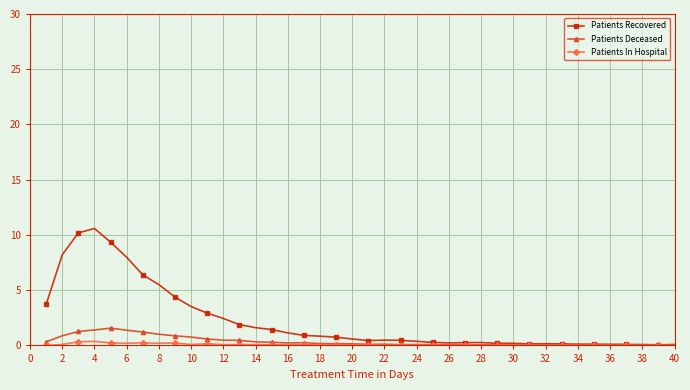

Which series has the largest range (max minus min)?

Patients Recovered